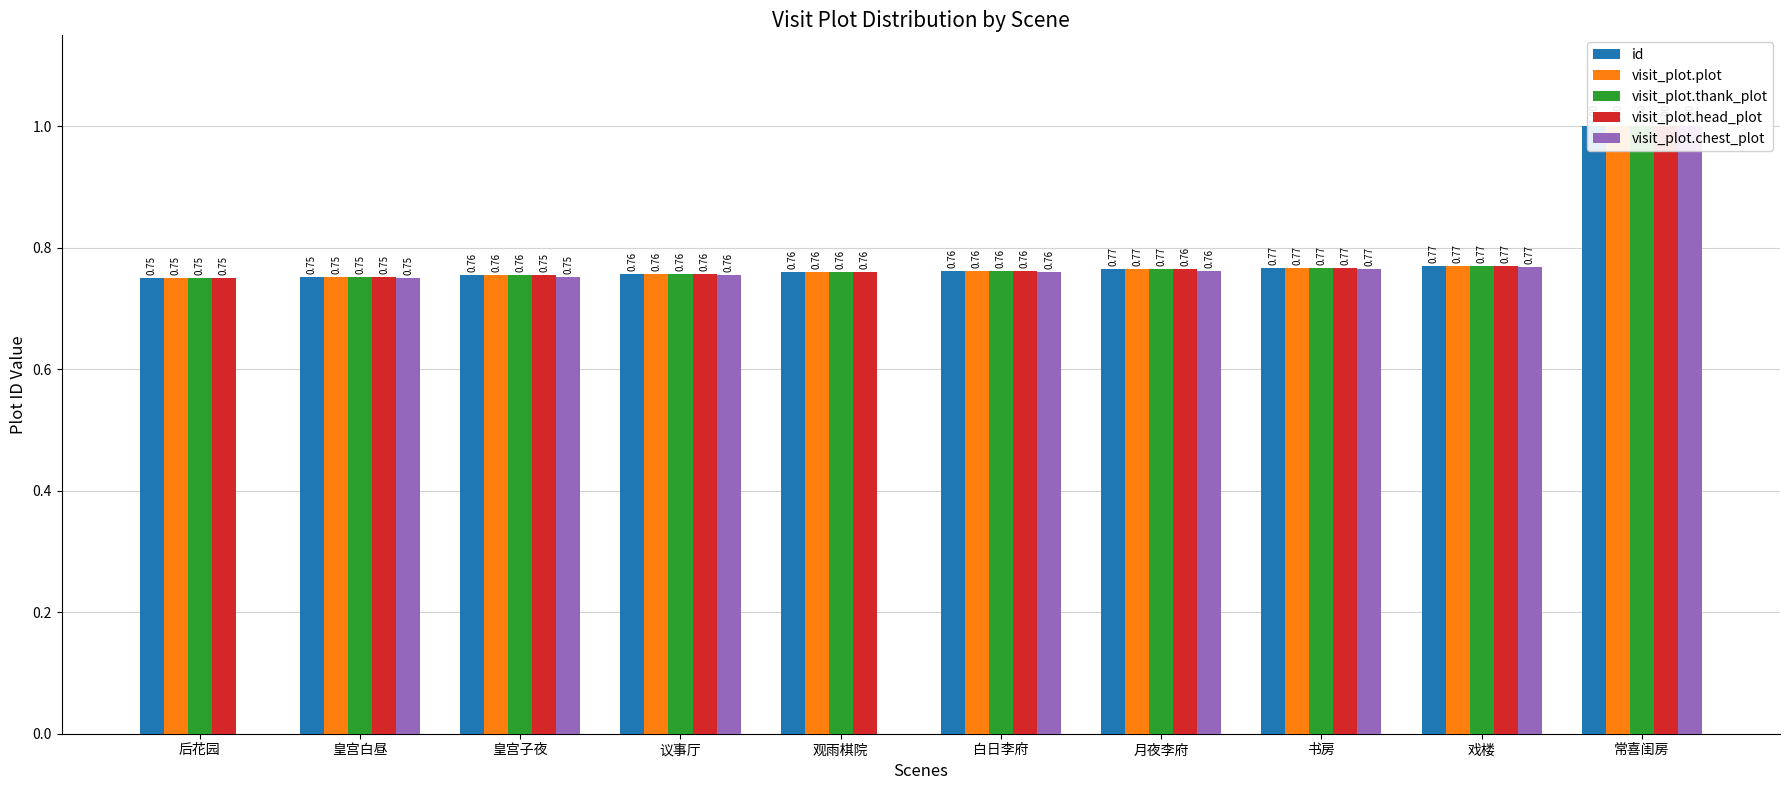

Reading right to left, transcribe all the data shown in this chart.

id: 1.0	0.8	0.8	0.8	0.8	0.8	0.8	0.8	0.8	0.8
visit_plot.plot: 1.0	0.8	0.8	0.8	0.8	0.8	0.8	0.8	0.8	0.8
visit_plot.thank_plot: 1.0	0.8	0.8	0.8	0.8	0.8	0.8	0.8	0.8	0.8
visit_plot.head_plot: 1.0	0.8	0.8	0.8	0.8	0.8	0.8	0.8	0.8	0.8
visit_plot.chest_plot: 1.0	0.8	0.8	0.8	0.8	0.0	0.8	0.8	0.8	0.0